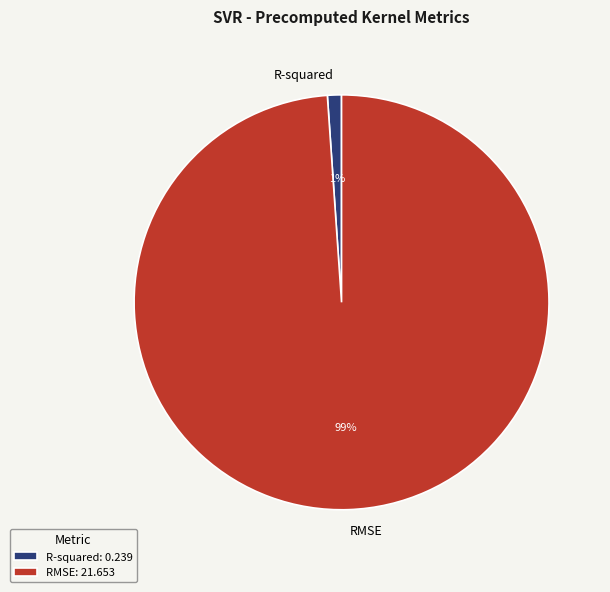

Combined, do R-squared and RMSE account for over 50%?

Yes